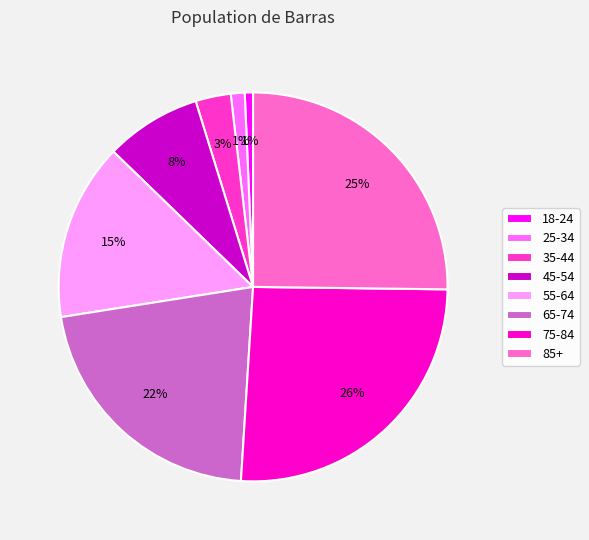

Does any single category account for the majority?

No